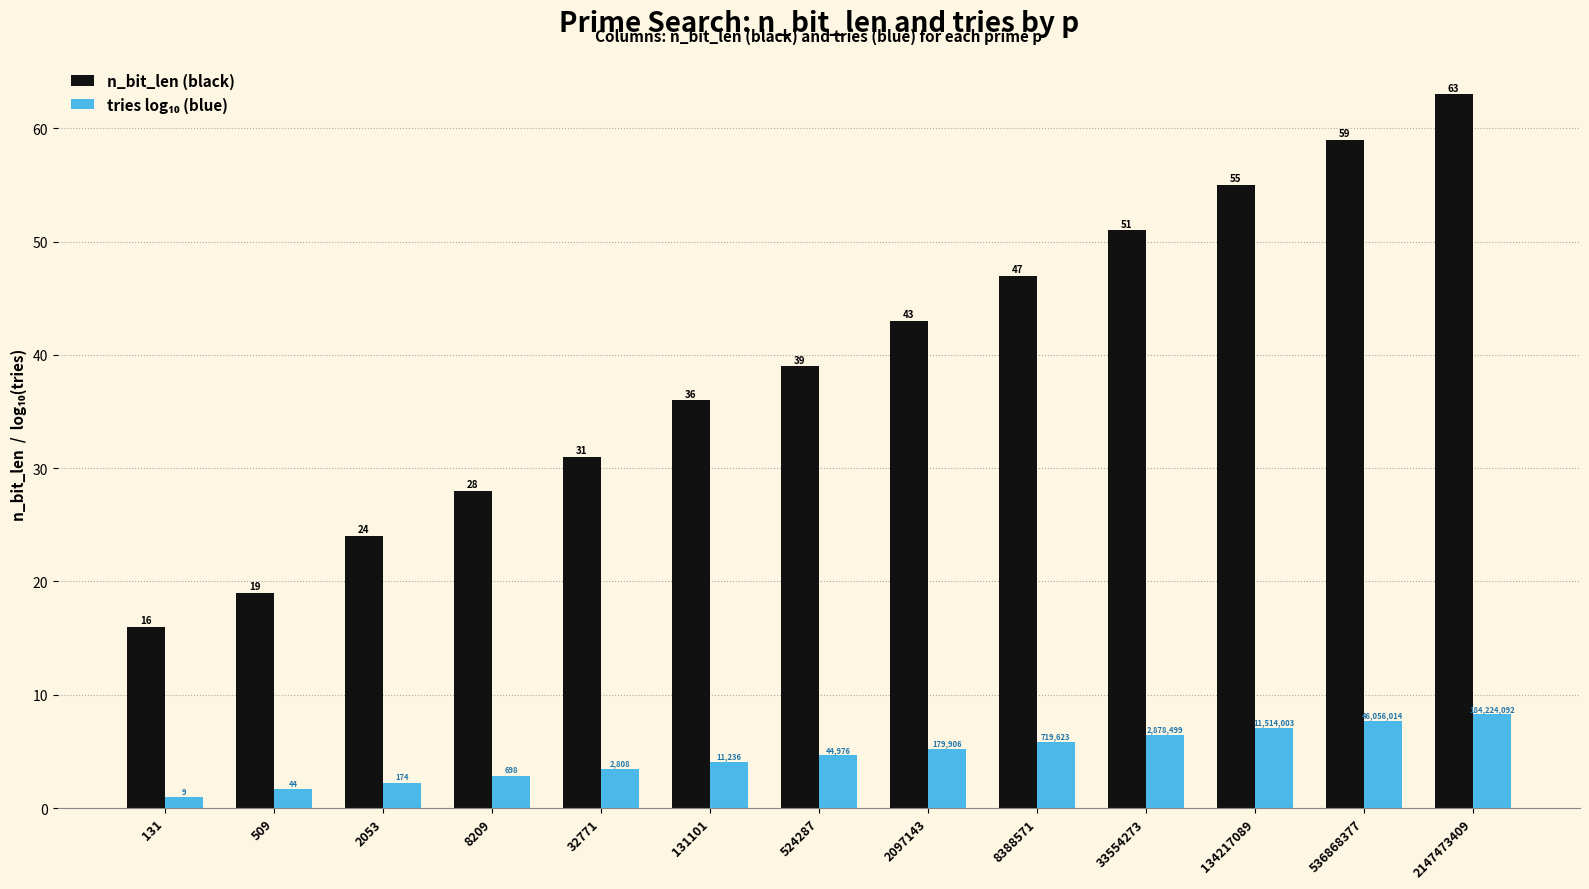

Which category has the lowest value across all series?

131